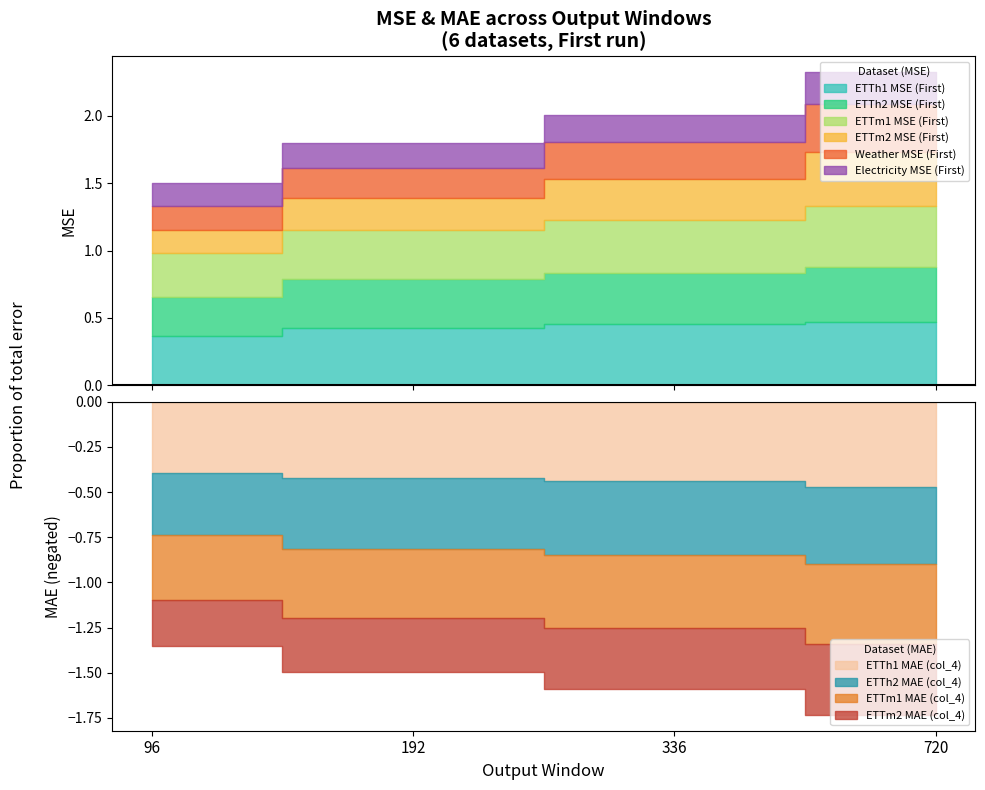

True or false: ETTh2 MSE (First) has a value of 0.6 at 192.

False